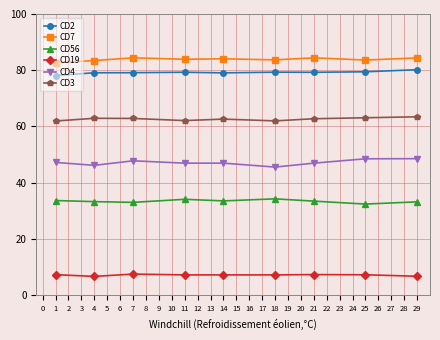

What are all the series names shown in the legend?

CD2, CD7, CD56, CD19, CD4, CD3